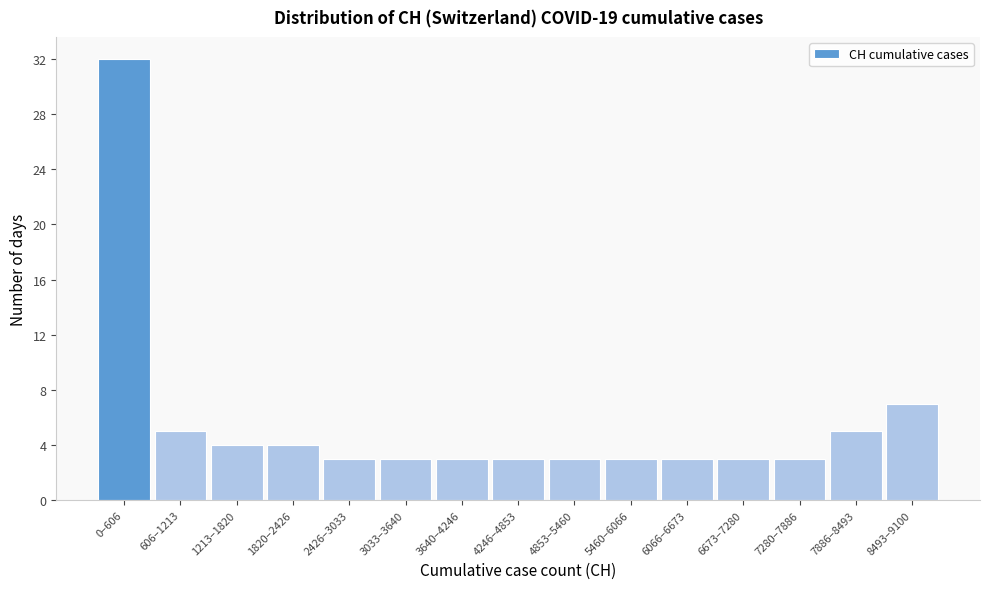

Reading right to left, transcribe all the data shown in this chart.

8493–9100=7	7886–8493=5	7280–7886=3	6673–7280=3	6066–6673=3	5460–6066=3	4853–5460=3	4246–4853=3	3640–4246=3	3033–3640=3	2426–3033=3	1820–2426=4	1213–1820=4	606–1213=5	0–606=32